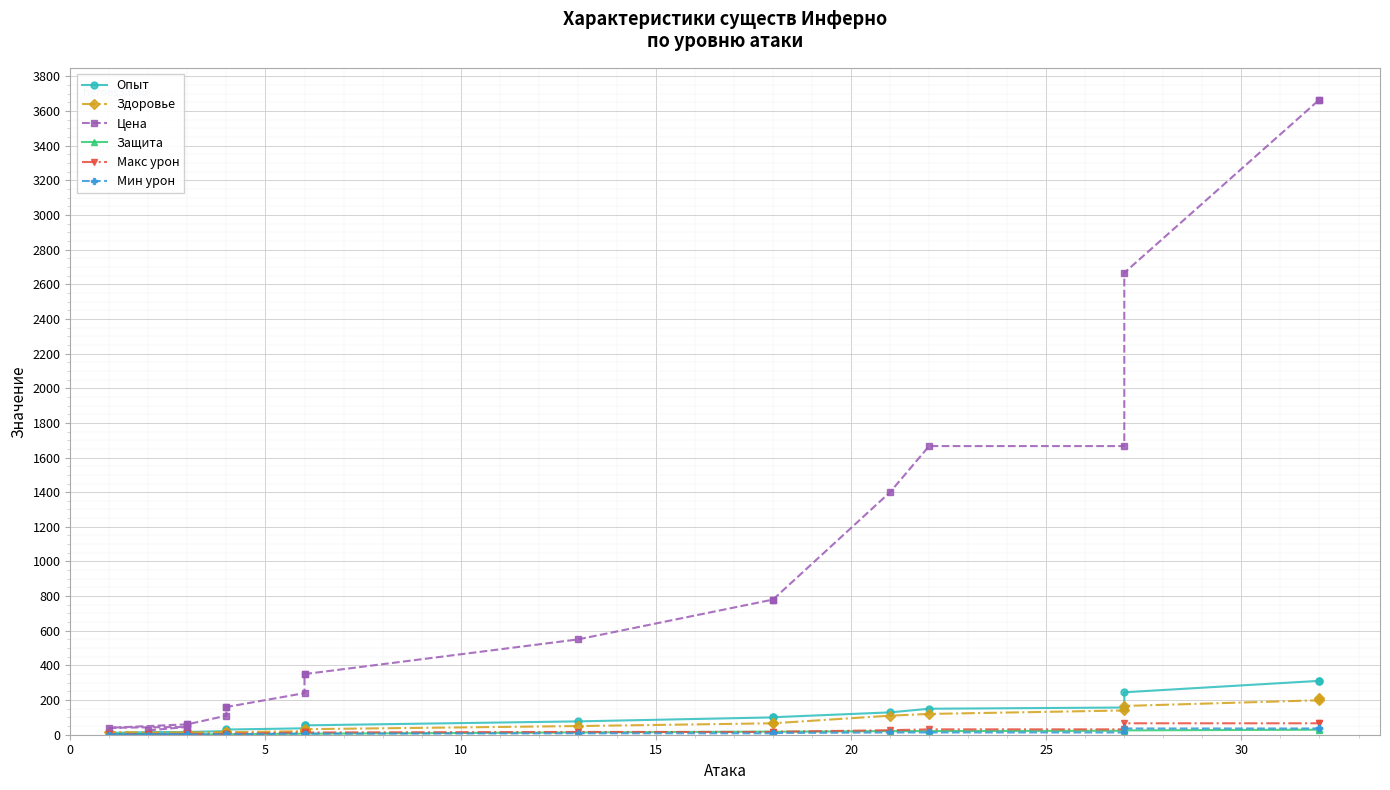

What are all the series names shown in the legend?

Опыт, Здоровье, Цена, Защита, Макс урон, Мин урон